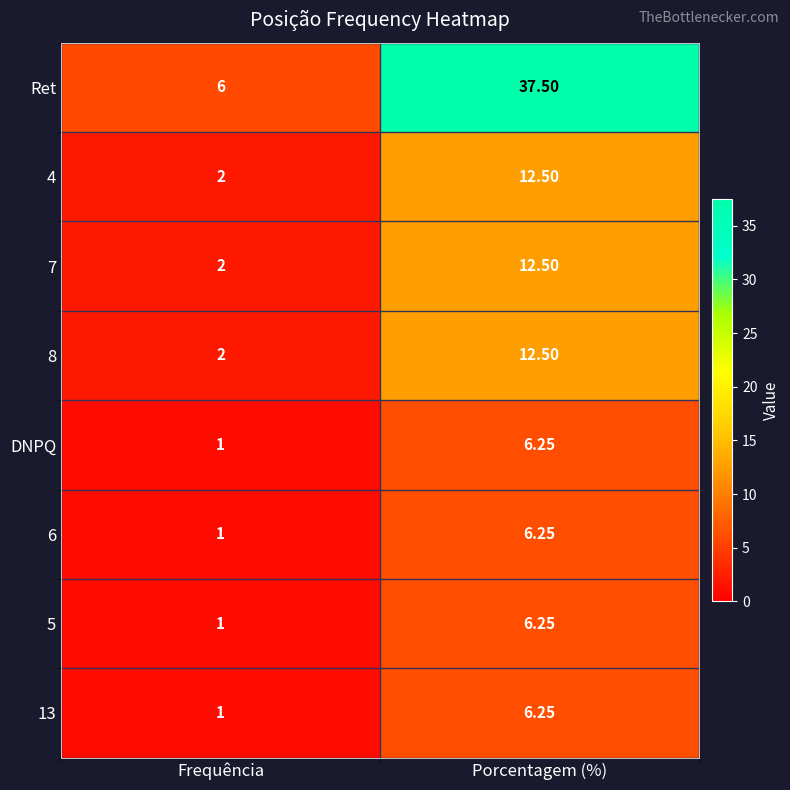

Which series has the widest spread of values?

Ret